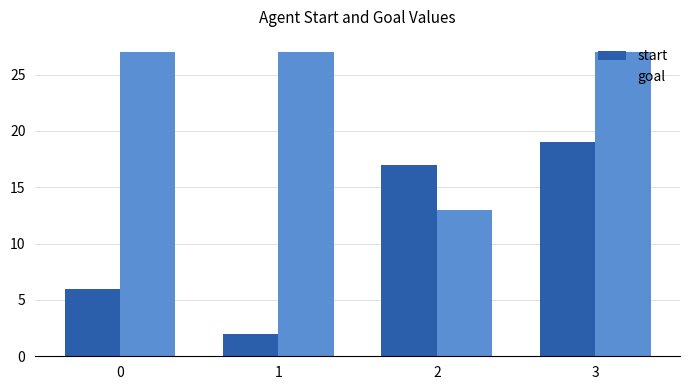

What is the total value across all series at 1?

29